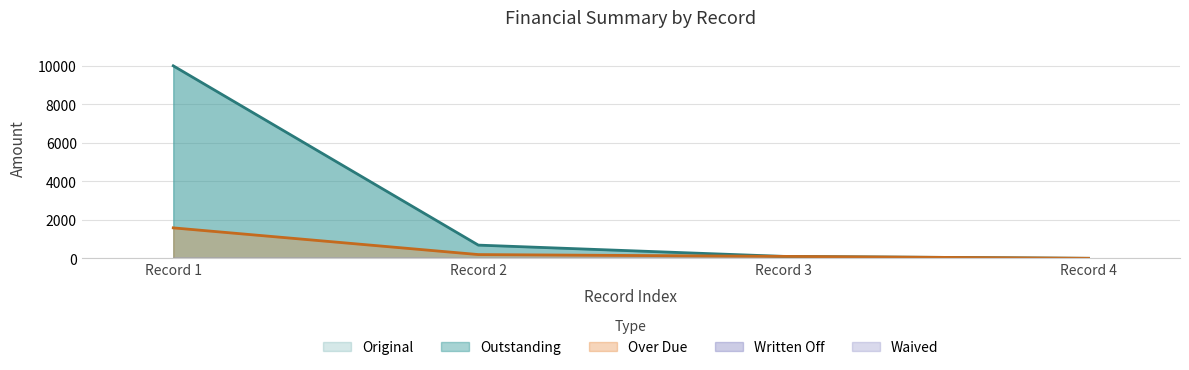

Reading left to right, extract all data points from this chart.

Original: 0=10000.0	0=685.1	0=100.0	0=0.0
Outstanding: 0=10000.0	0=685.1	0=100.0	0=0.0
Over Due: 0=1581.5	0=194.0	0=100.0	0=0.0
Written Off: 0=0.0	0=0.0	0=0.0	0=0.0
Waived: 0=0.0	0=0.0	0=0.0	0=0.0